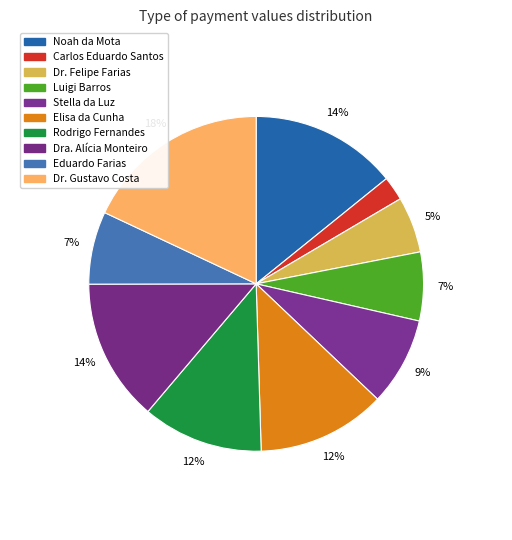

How many slices are in this pie chart?

10